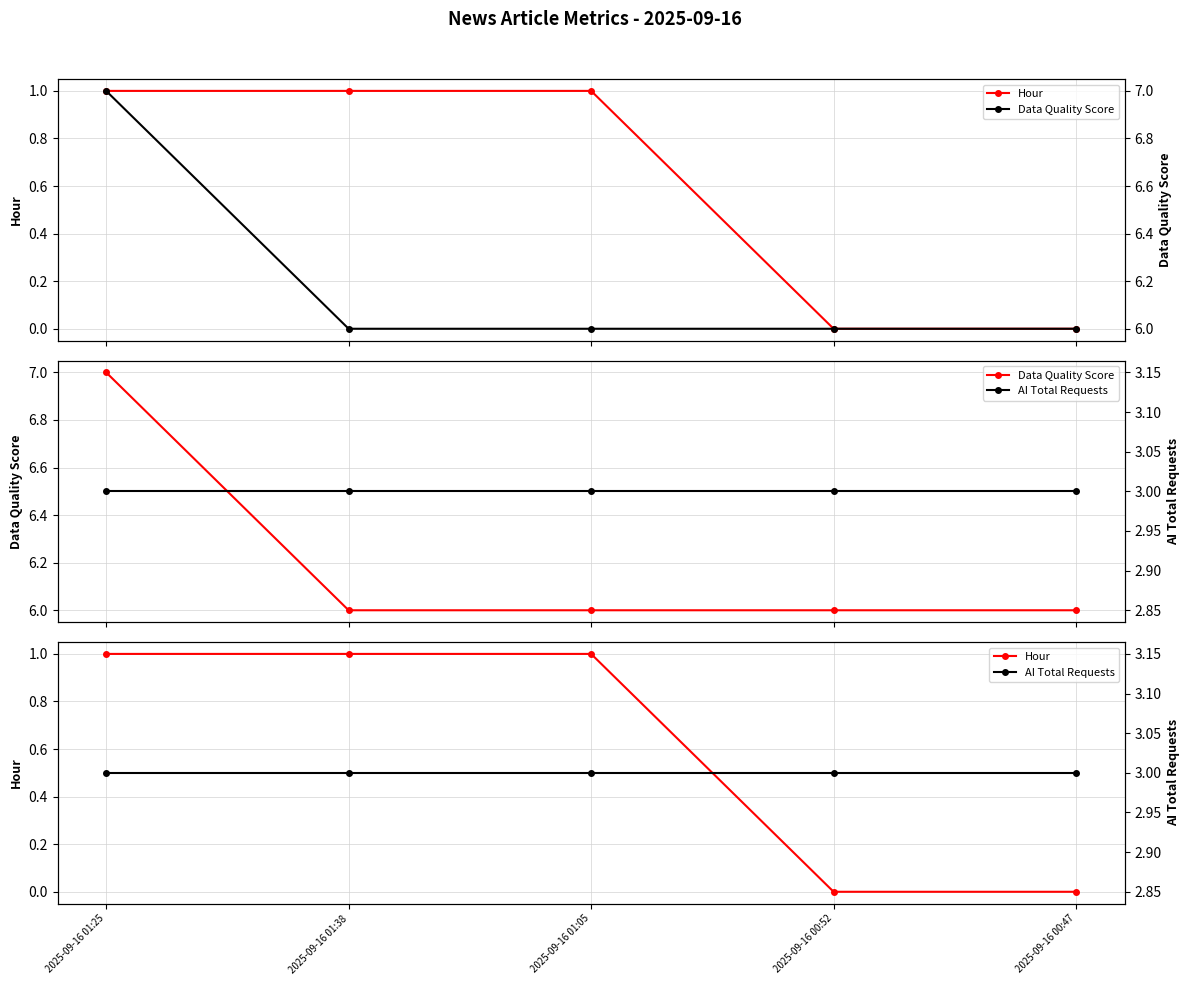

What is the label of the 2nd point from the right?

2025-09-16 00:52